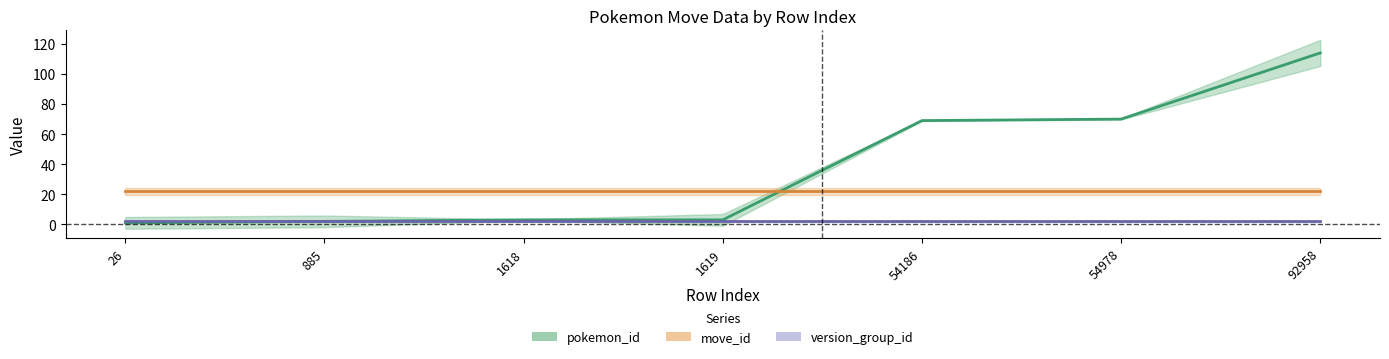

True or false: version_group_id has a value of 2 at 26.

True